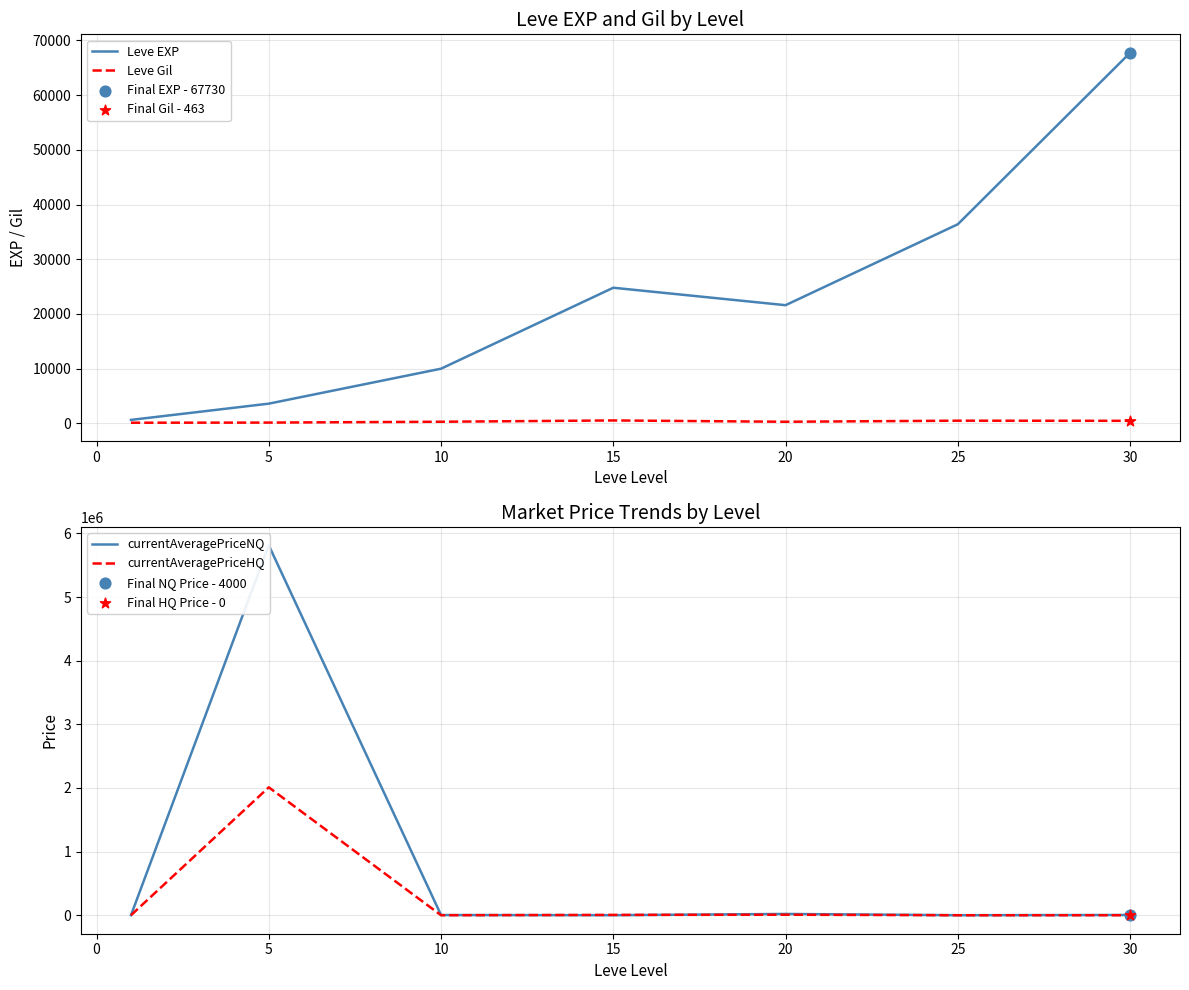

Which series reaches the minimum Y coordinate?

currentAveragePriceNQ